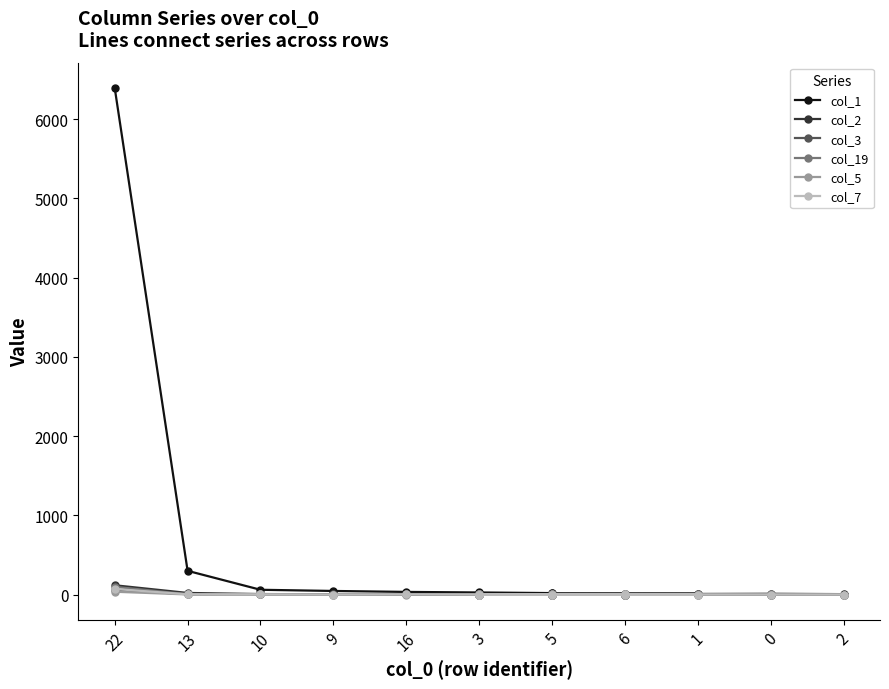

True or false: col_5 has a value of 14 at 9.

False